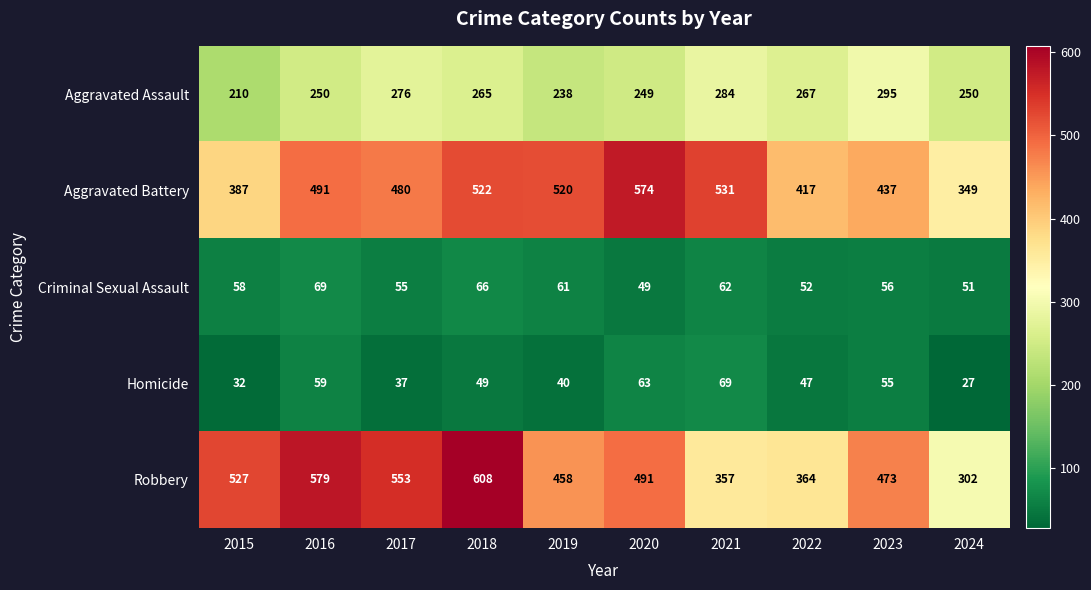

What is the difference between the highest and lowest values at 2015?

495